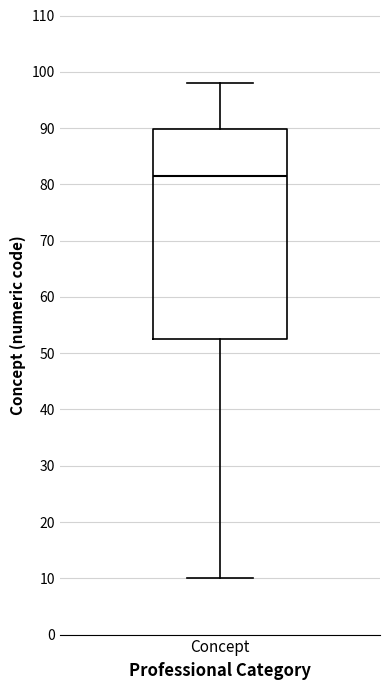

Where is the lower edge of the box for Concept on the y-axis? The values are not printed on the chart, so give them approximately, as read against the axis.

53